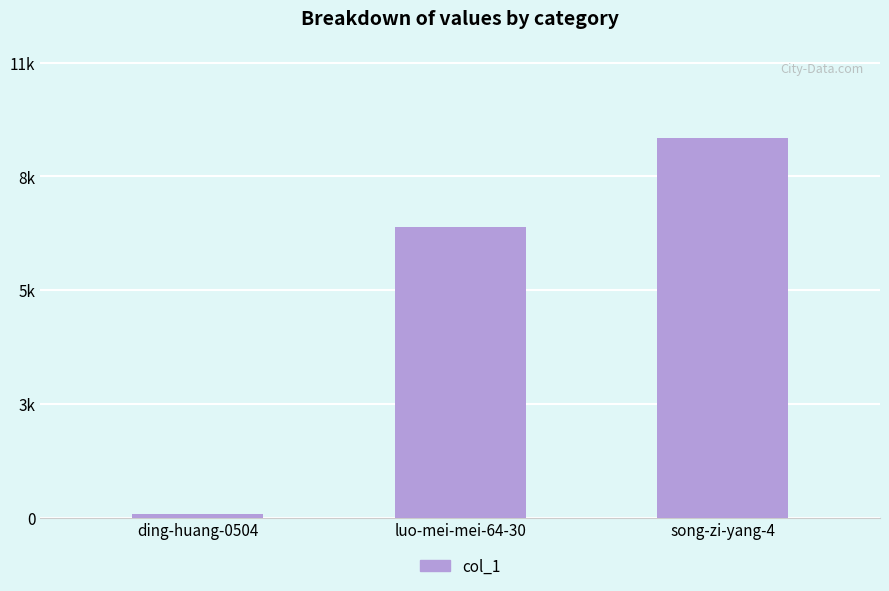

Is it true that the value at ding-huang-0504 is 27?

False